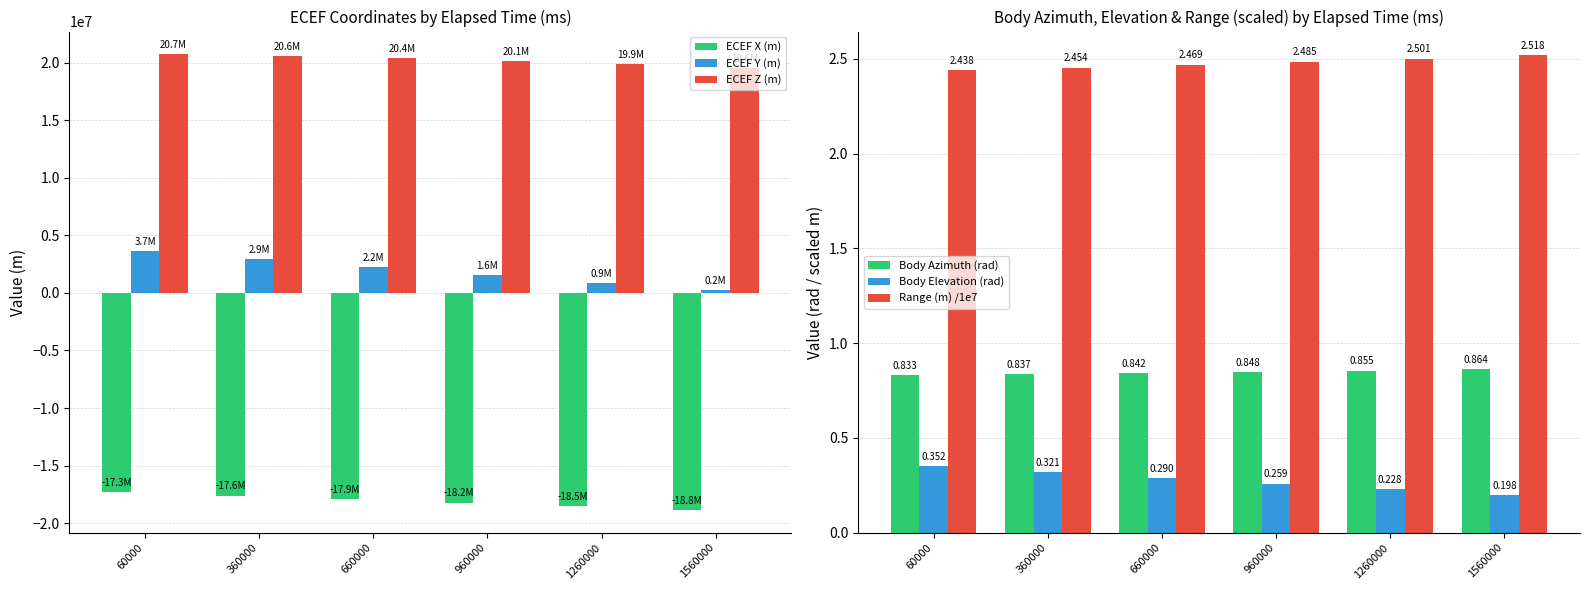

How many data points does each series have?

6